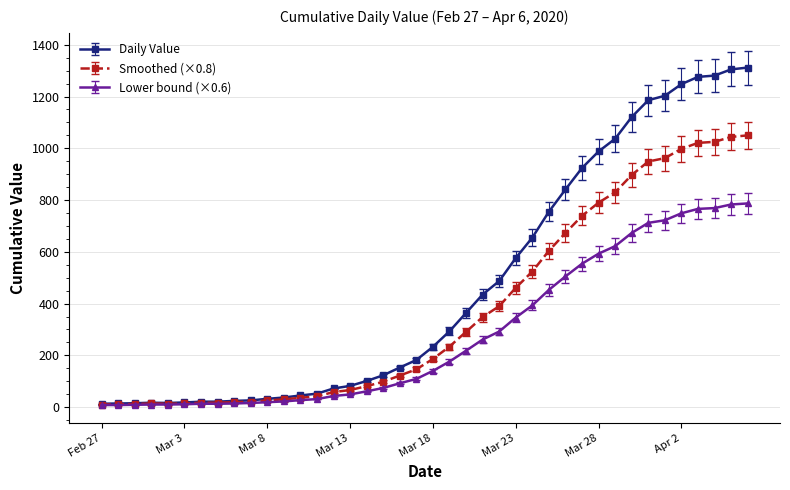

Which series has the widest spread of values?

Daily Value